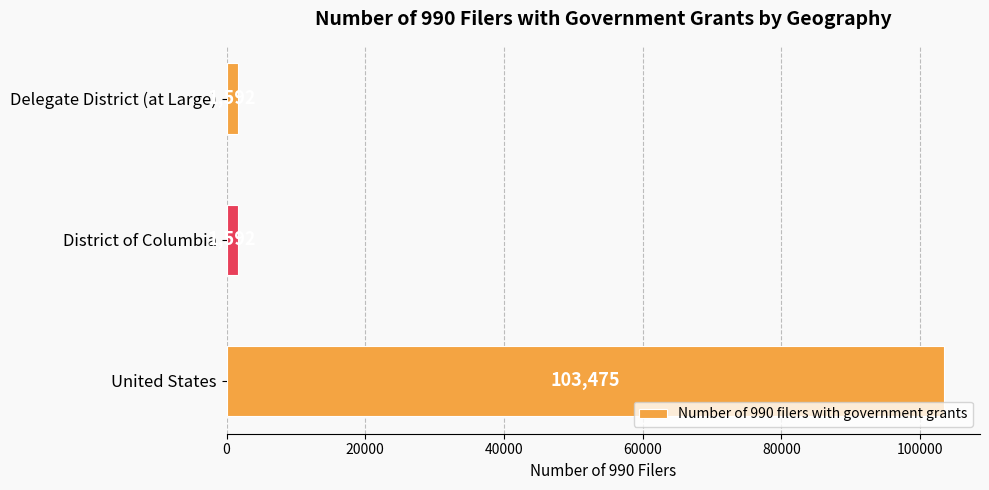

Reading top to bottom, what are all the values shown in this chart?

1592	1592	103475